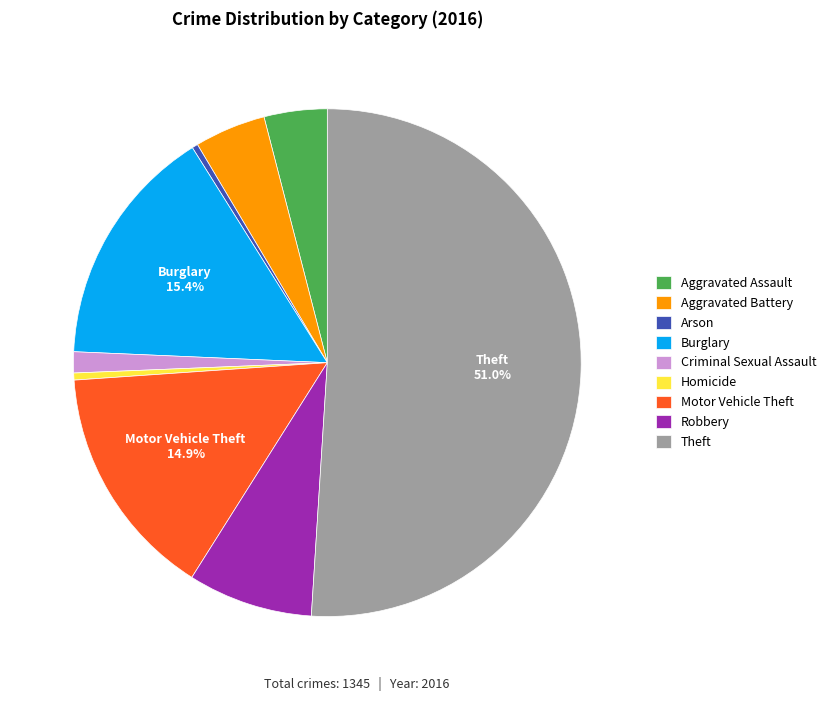

Which has a higher value, Aggravated Assault or Homicide?

Aggravated Assault